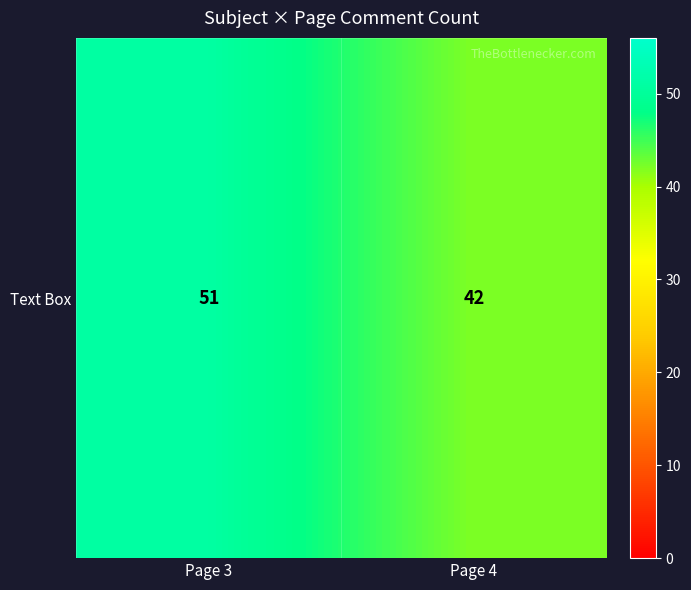

How many data points are less than 51?

1